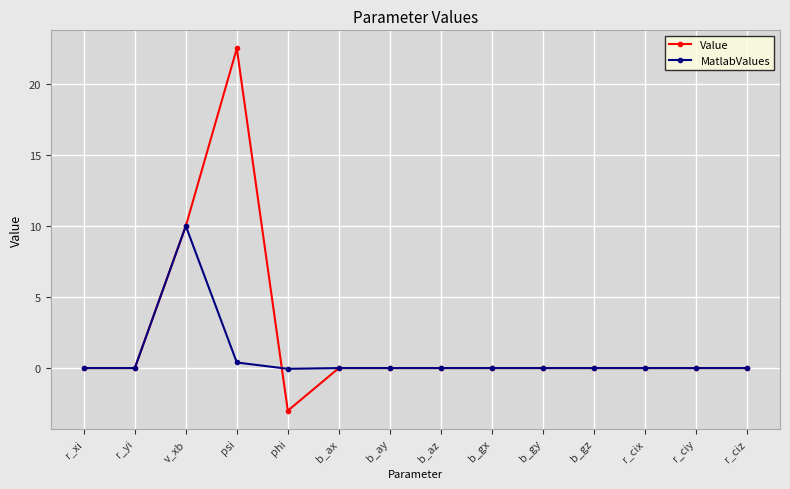

Which series has the largest total across all categories?

Value